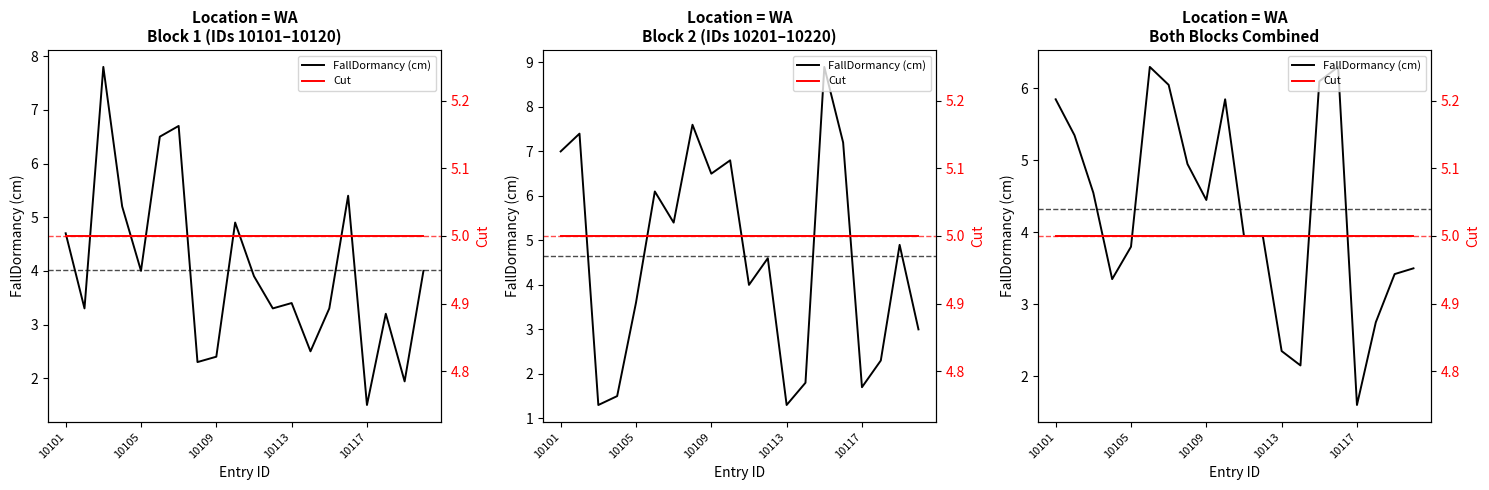

What is the sum of all FallDormancy (cm) values?

86.6